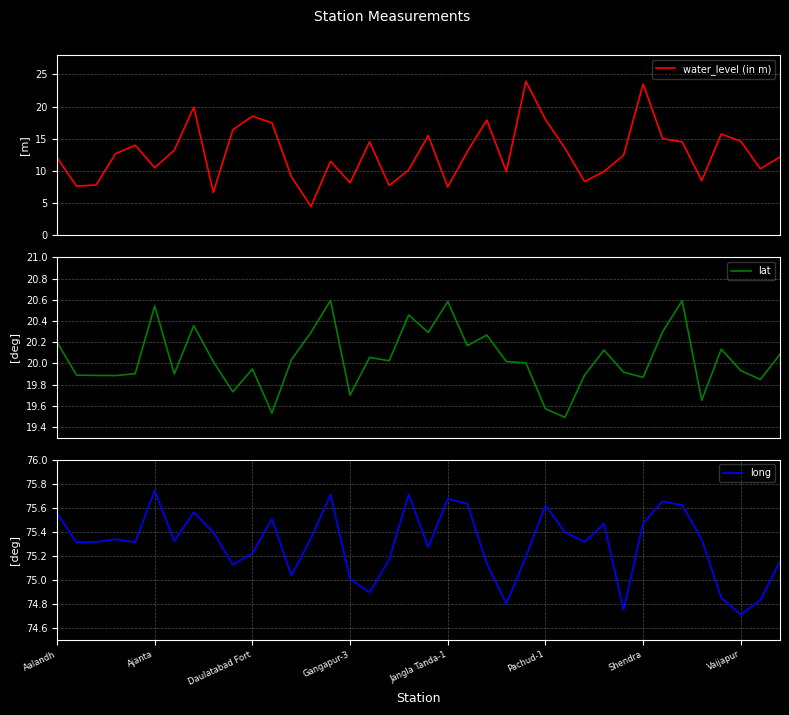

True or false: water_level (in m) and long cross at least once.

False